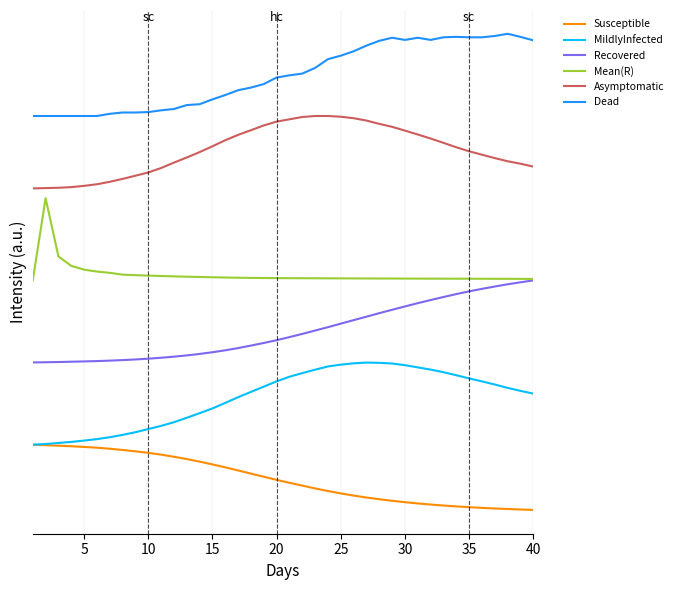

True or false: Dead and Recovered intersect in this chart.

False